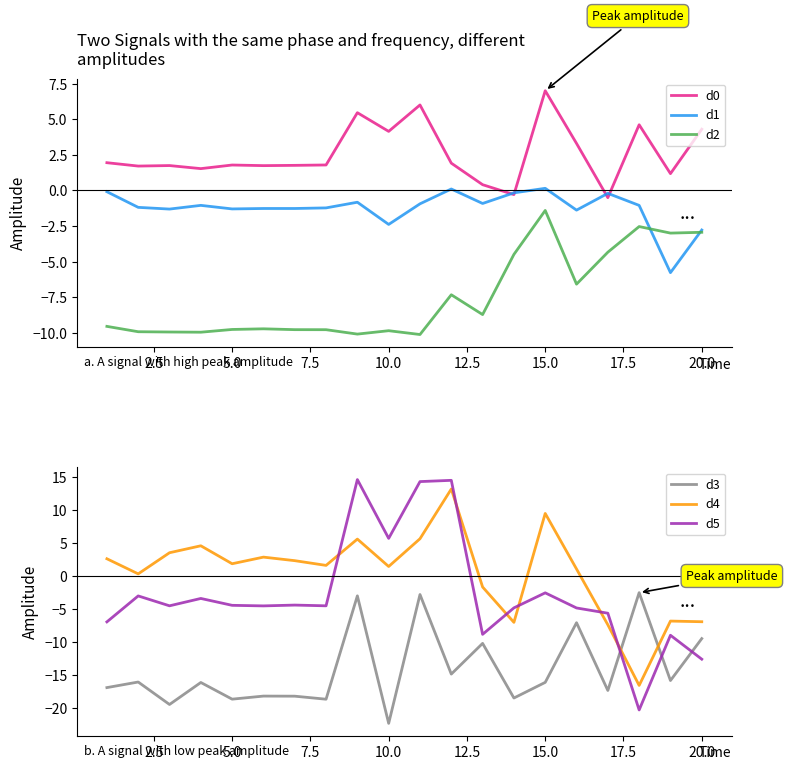

Which series has the largest total across all categories?

d0